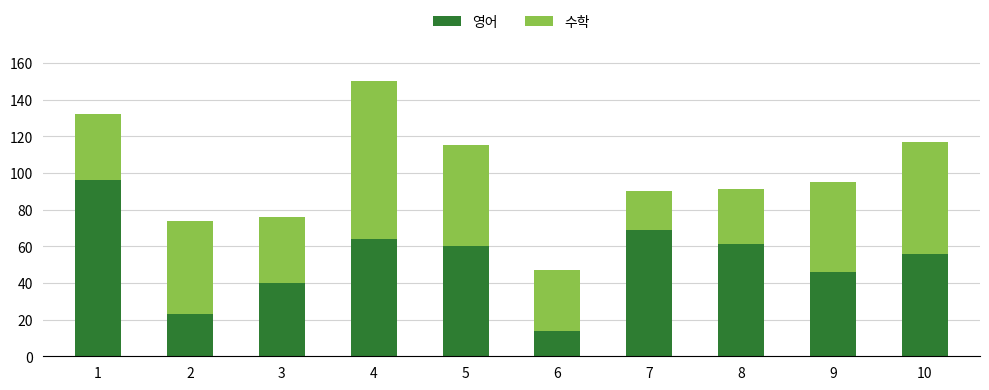

At which label does 영어 reach its minimum?

6